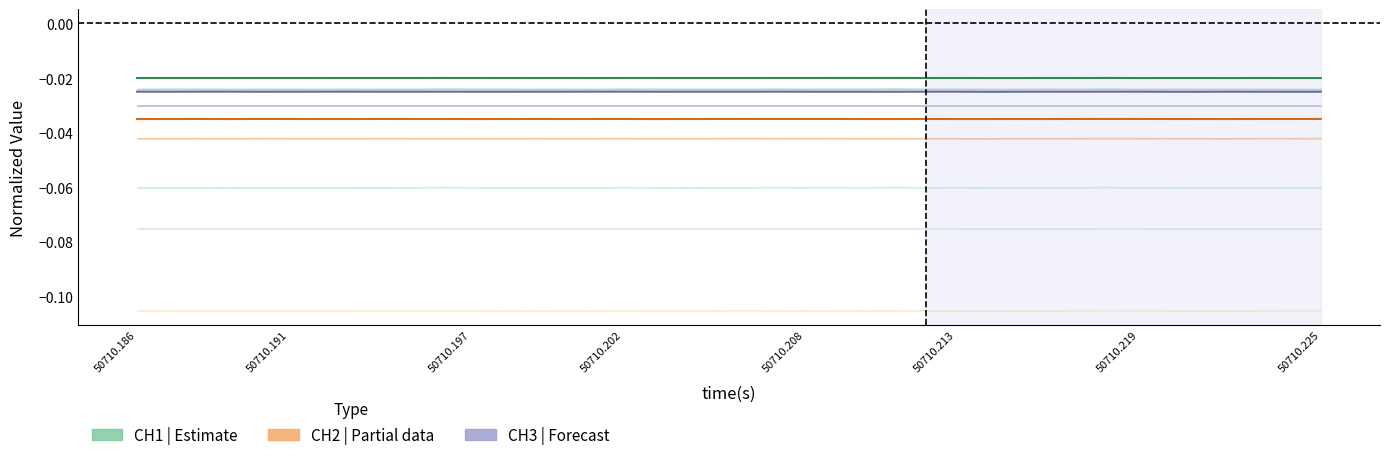

Rank the series at 25 from highest to lowest value.

CH1 (Estimate), CH3 (Forecast), CH2 (Partial)